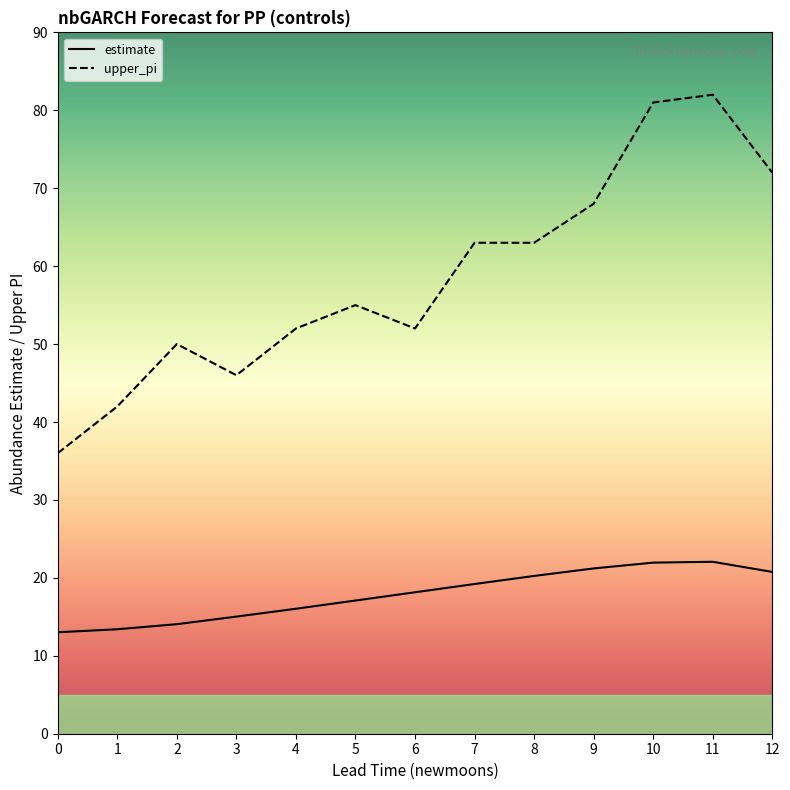

What are all the series names shown in the legend?

estimate, upper_pi